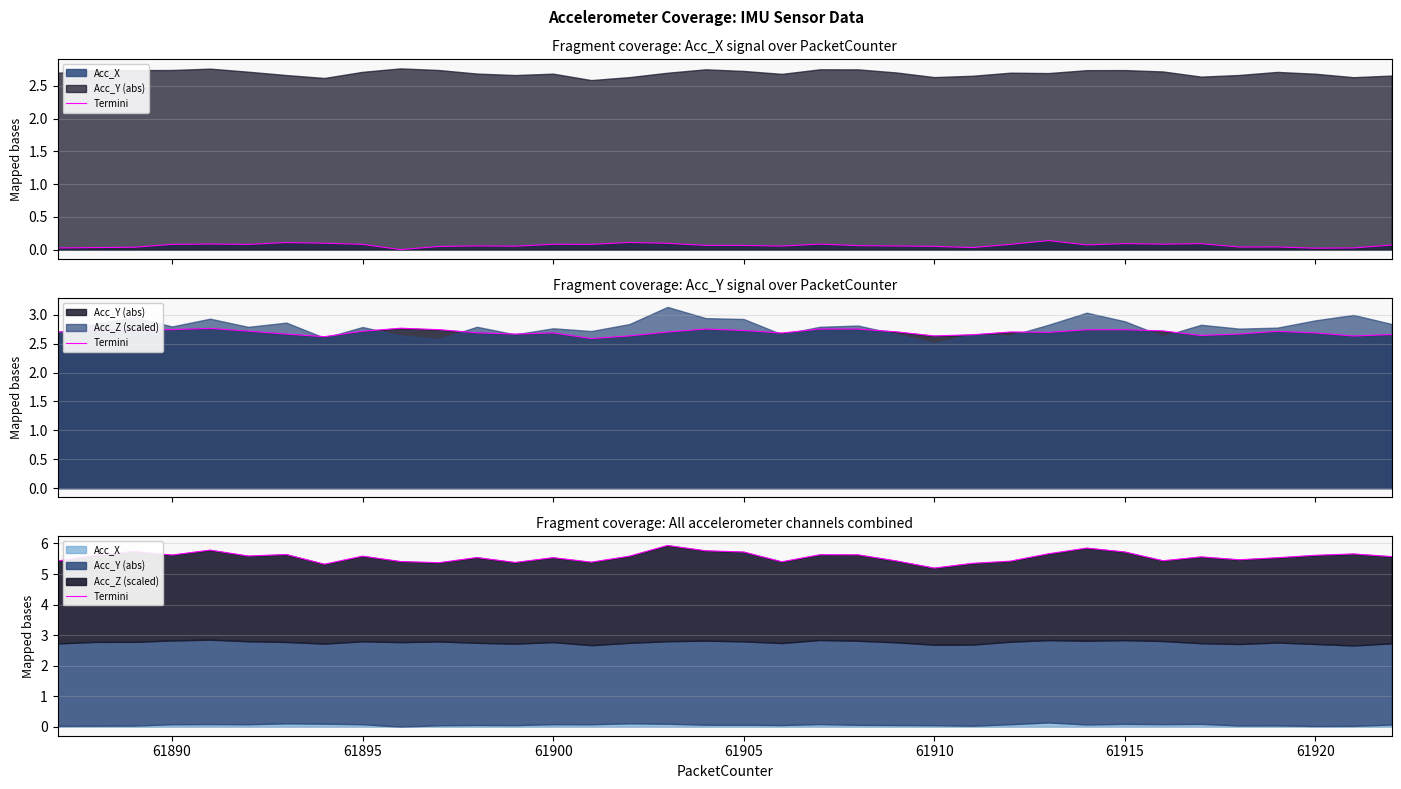

How many points are lower than both their immediate neighbors (excluding endpoints)?

10